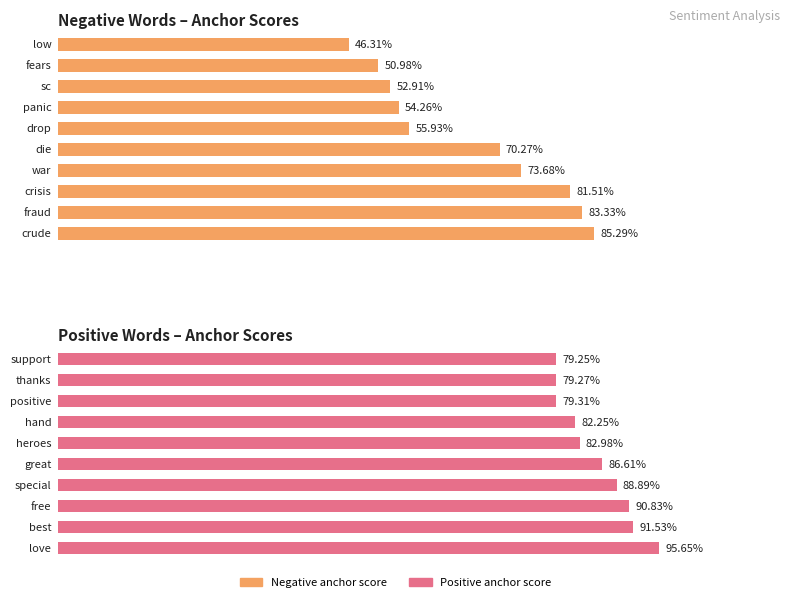

Reading left to right, what are all the values shown in this chart?

Negative anchor score: 0.9	0.8	0.8	0.7	0.7	0.6	0.5	0.5	0.5	0.5
Positive anchor score: 1.0	0.9	0.9	0.9	0.9	0.8	0.8	0.8	0.8	0.8